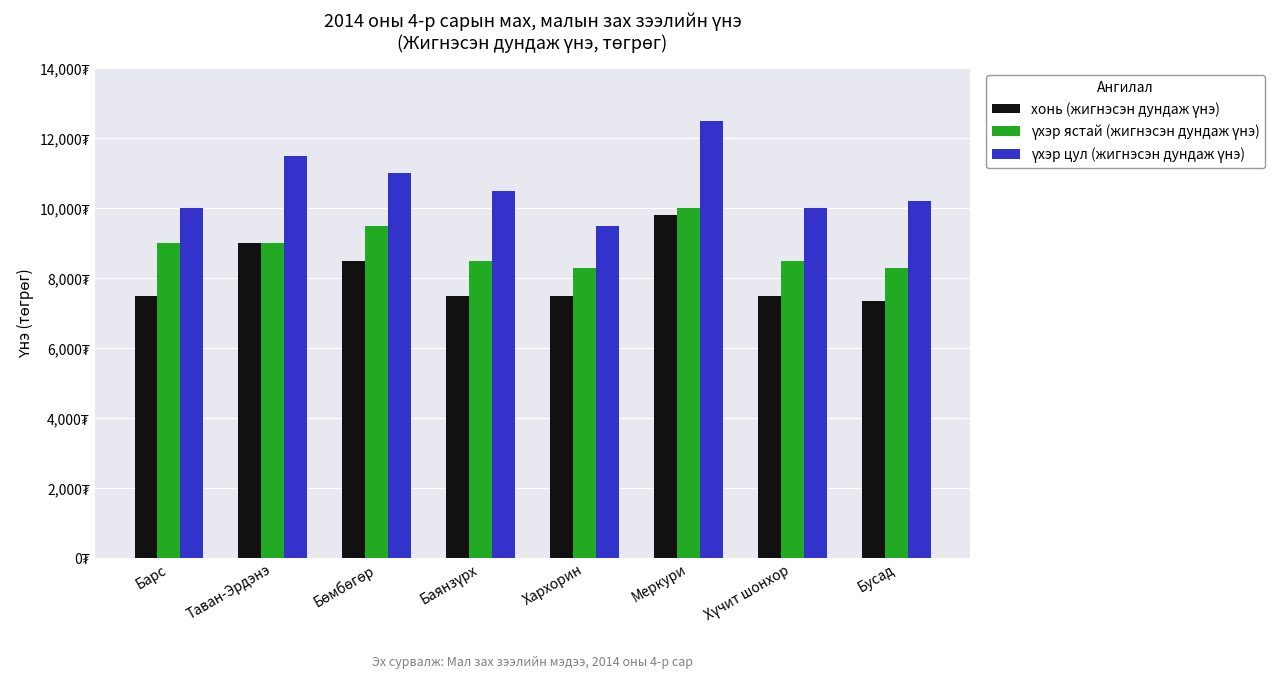

What is the label of the 1st bar from the left?

Барс